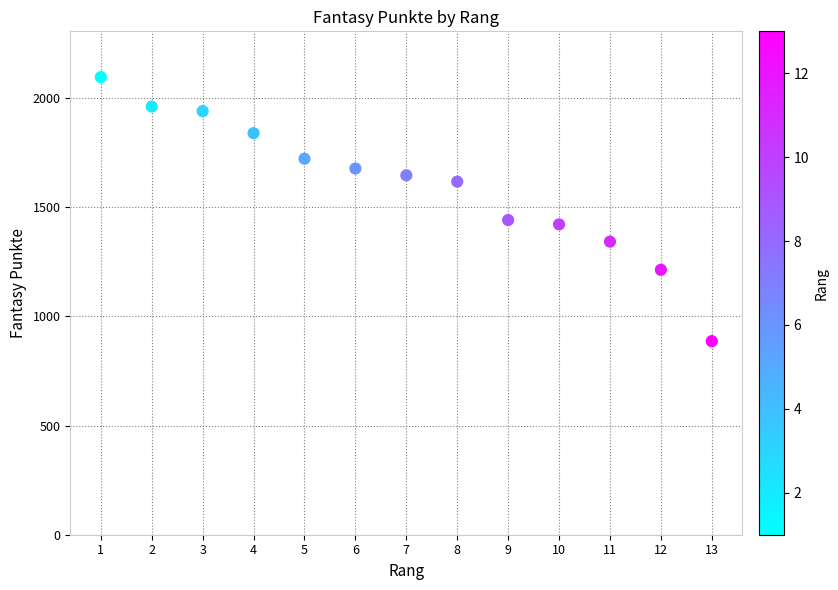

What is the range of Y values (max minus min)?

1210